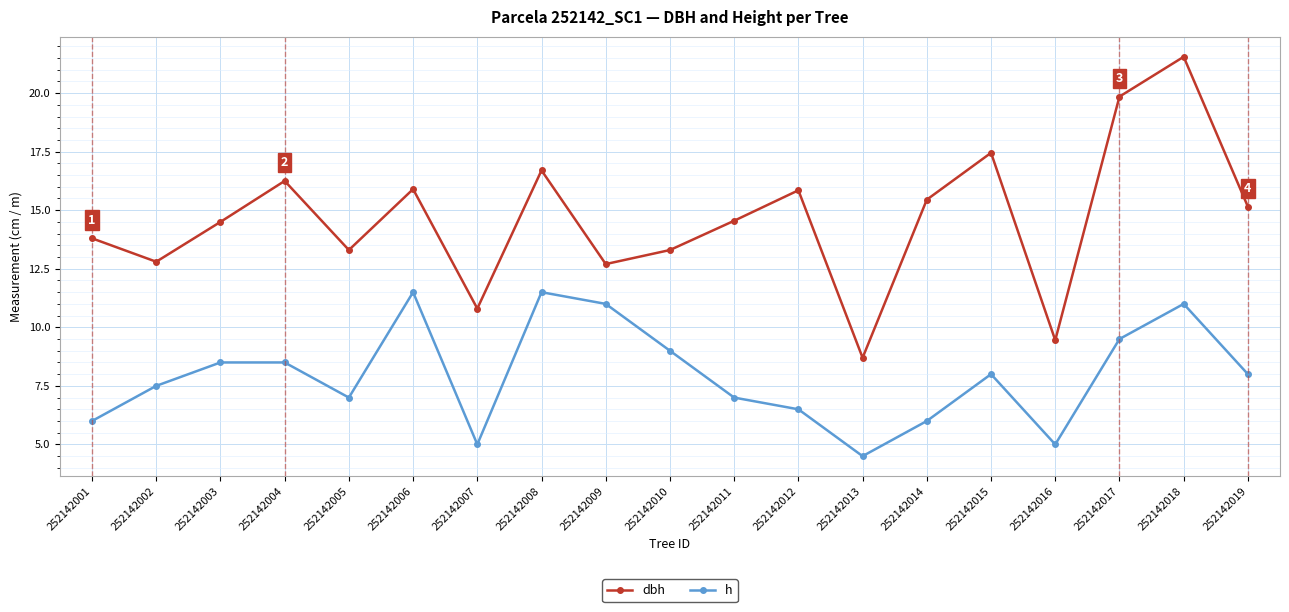

Which label corresponds to the largest value in the chart?

252142018